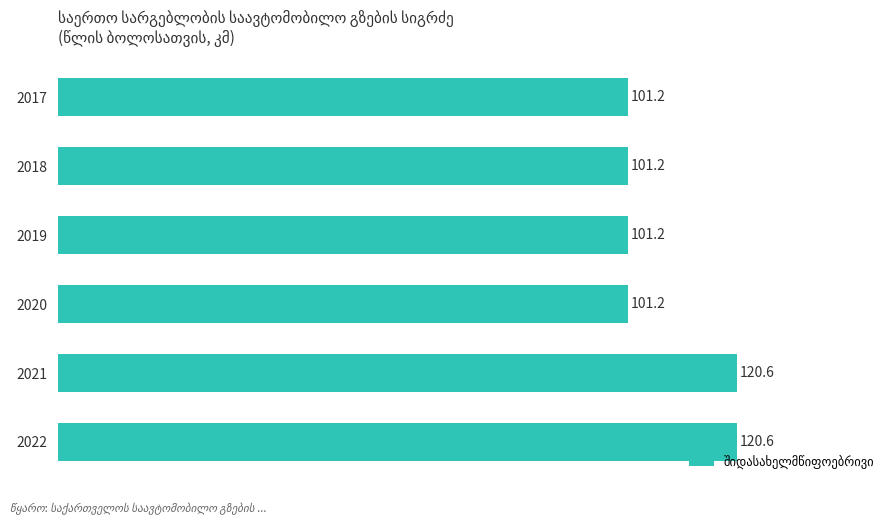

What is the ratio of the value at 2018 to the value at 2021?

0.8